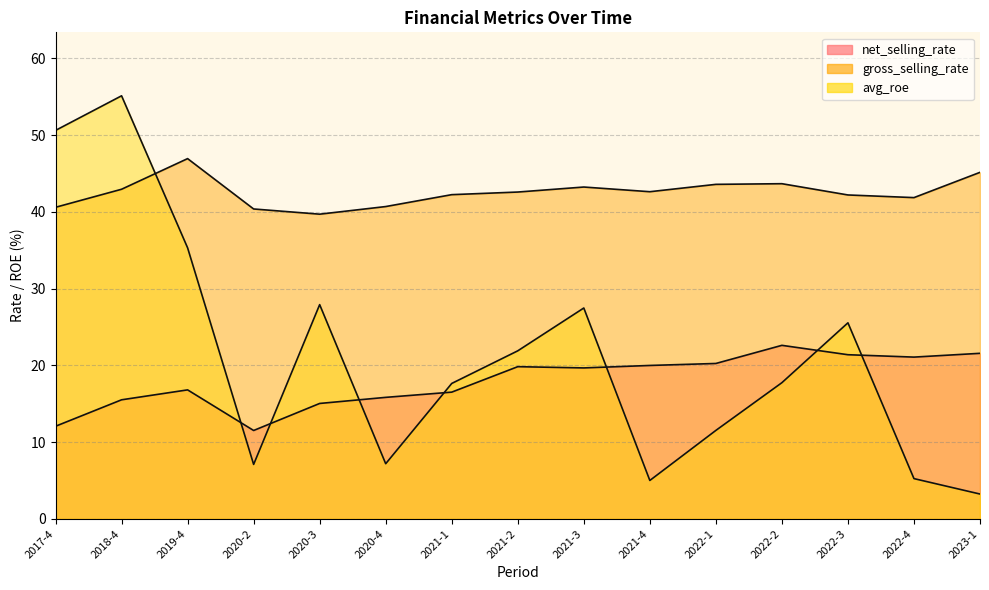

Rank the series at 2020-2 from lowest to highest value.

avg_roe, net_selling_rate, gross_selling_rate